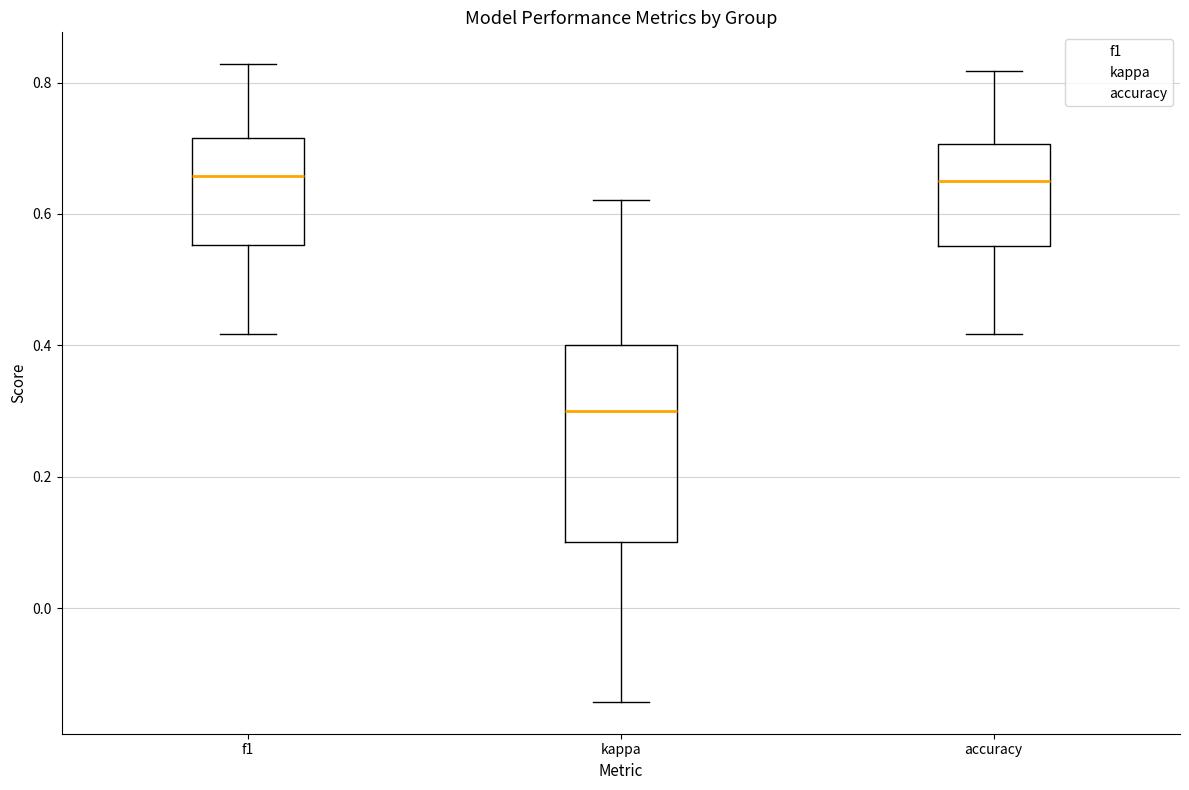

Which box is the tallest, from its lower edge to its upper edge?

kappa